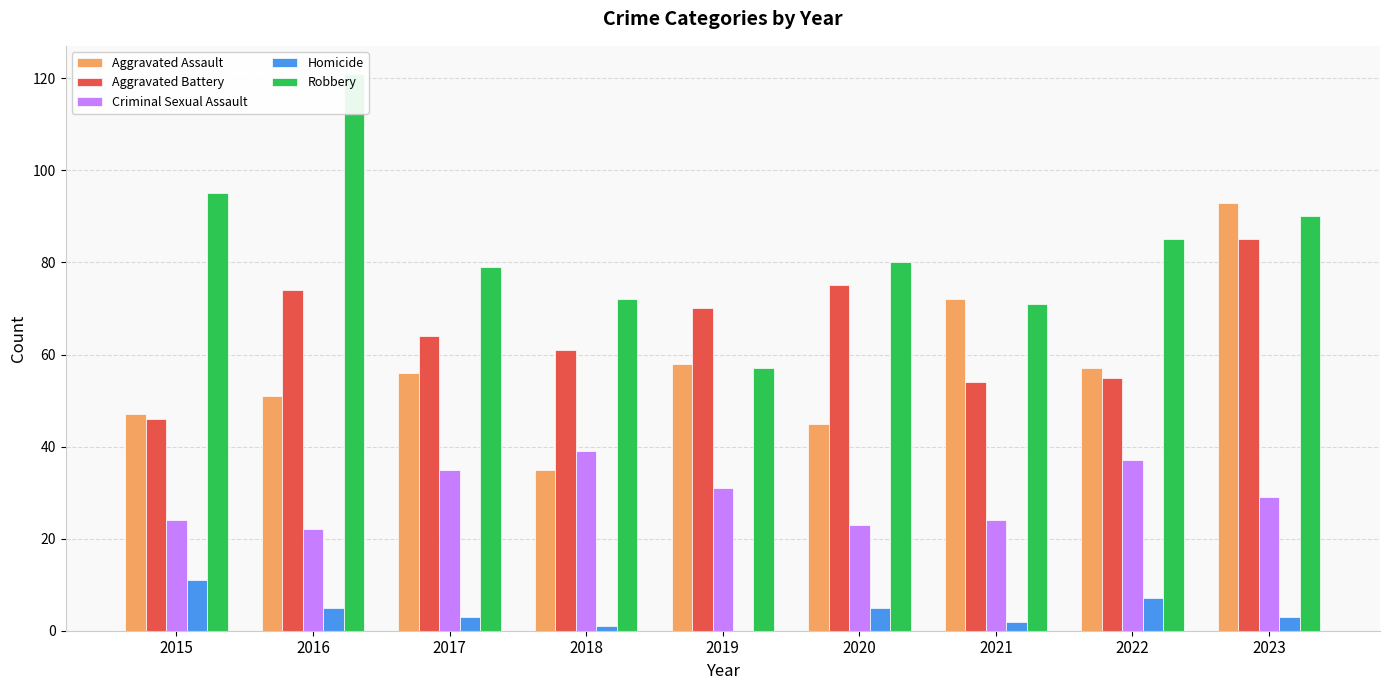

List the labels in order of Homicide value, largest first.

2015, 2022, 2016, 2020, 2017, 2023, 2021, 2018, 2019